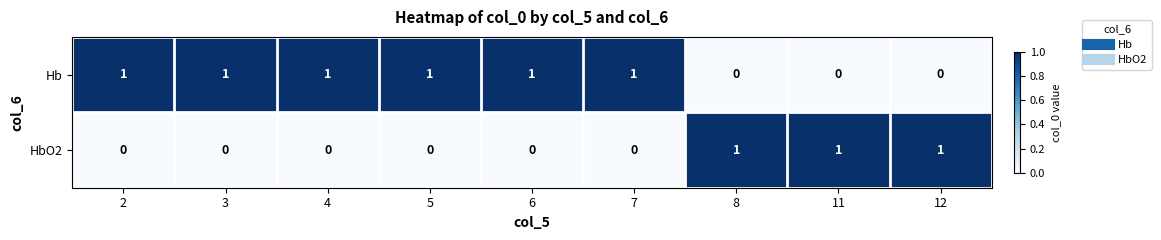

Is the value of Hb at 8 greater than the value of HbO2 at 12?

No